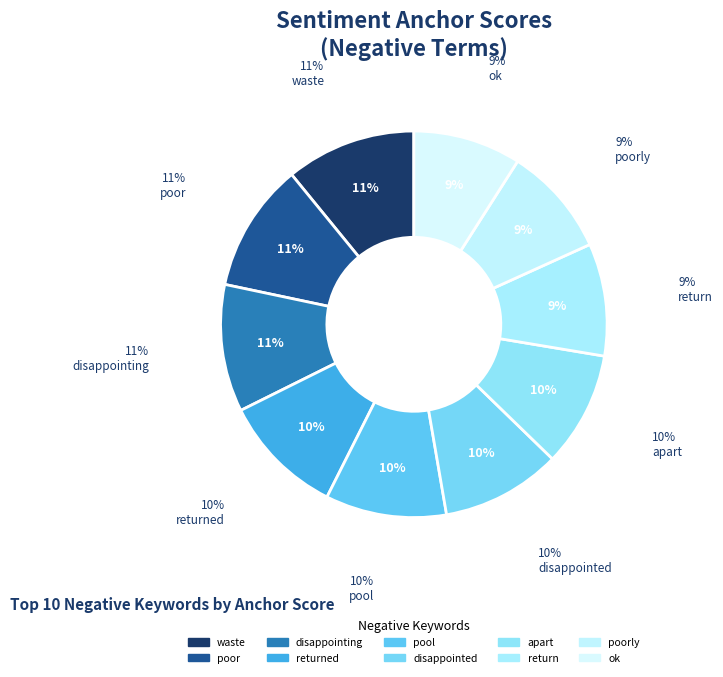

To the nearest percent, what is the difference between the largest and smallest slice percentages?

2%